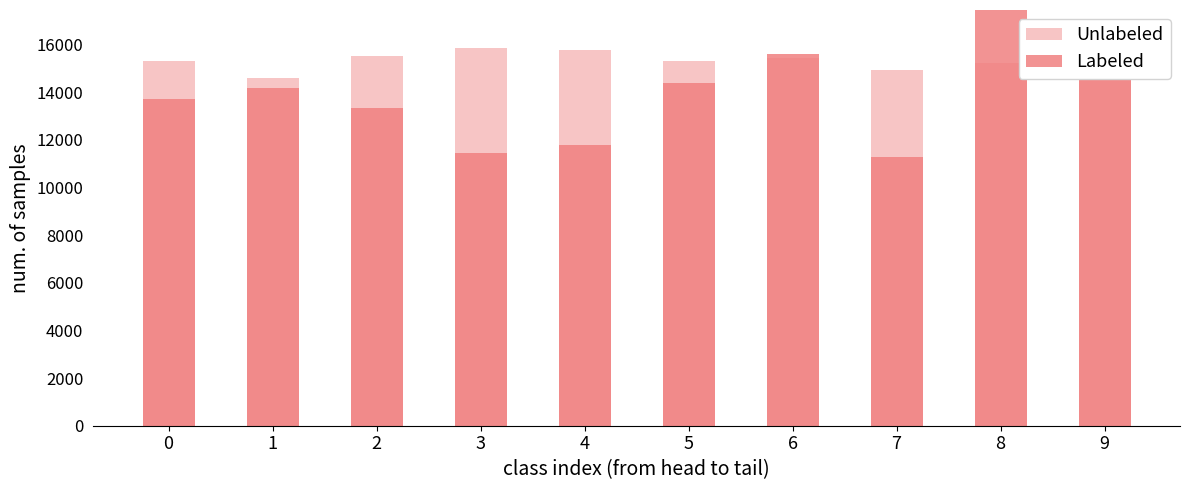

How many bars are there in each group?

2